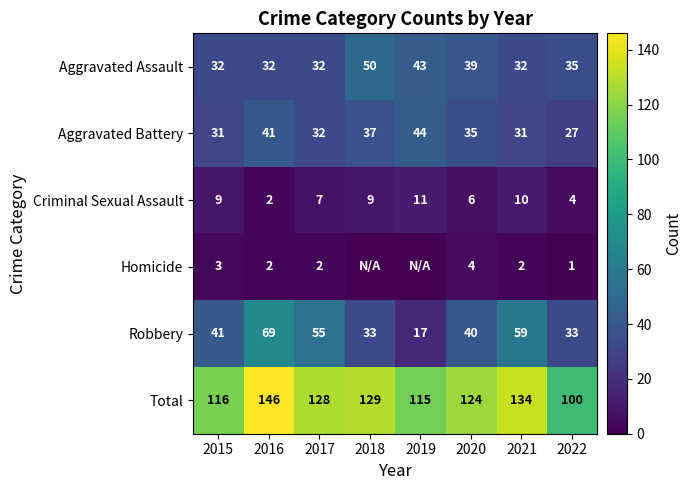

How many distinct data groups are displayed?

6